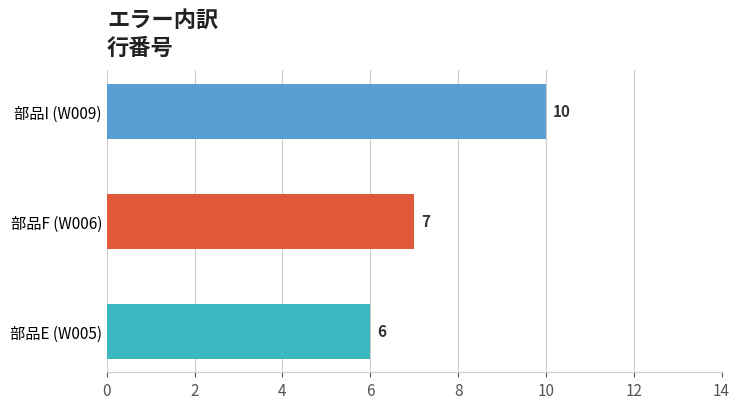

What is the sum of the values at 部品I (W009) and 部品F (W006)?

17